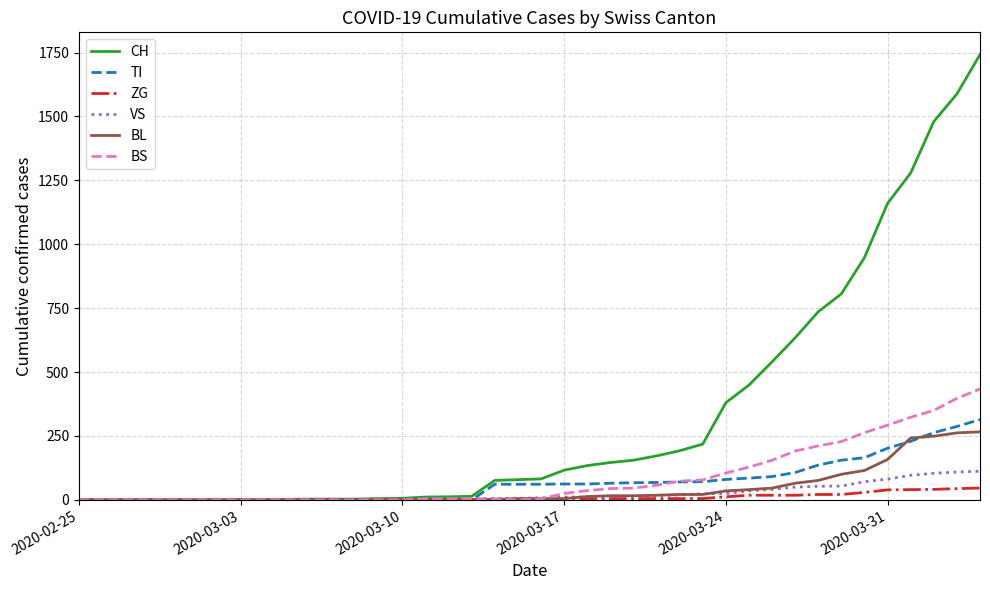

Which series has the largest total across all categories?

CH